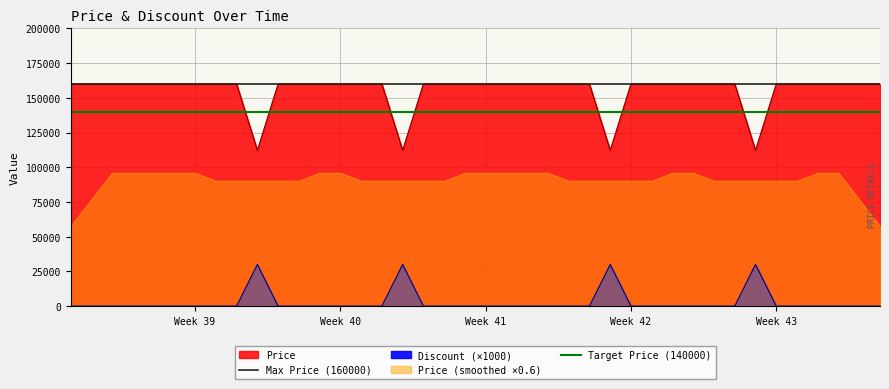

Which series has the widest spread of values?

Price